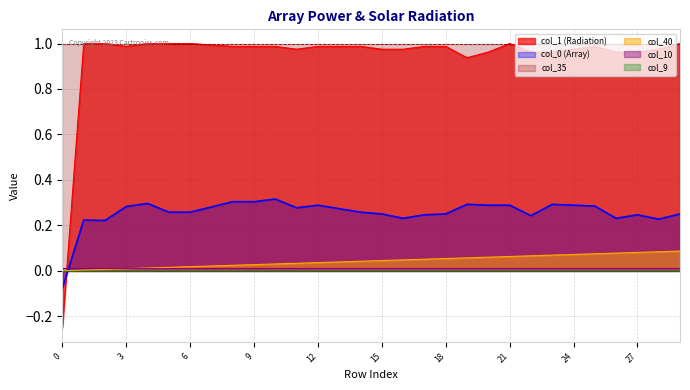

Which series has the largest range (max minus min)?

col_1 (Radiation)